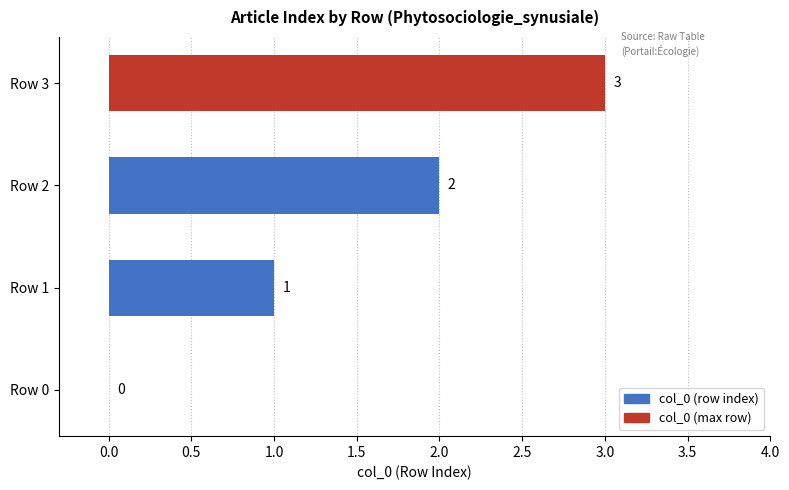

True or false: the data shows 0 at Row 0.

True